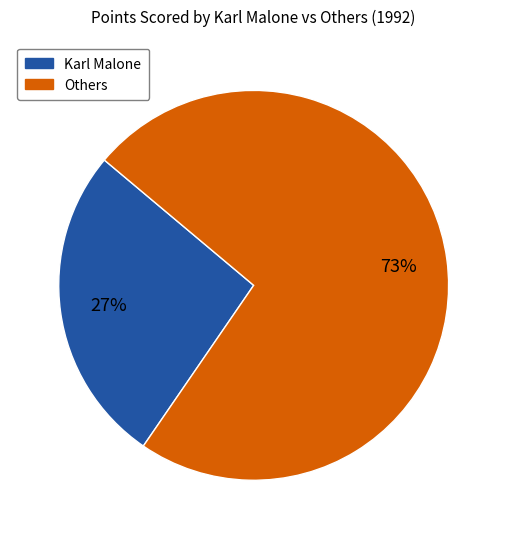

The Others slice represents 86% of the pie. True or false?

False